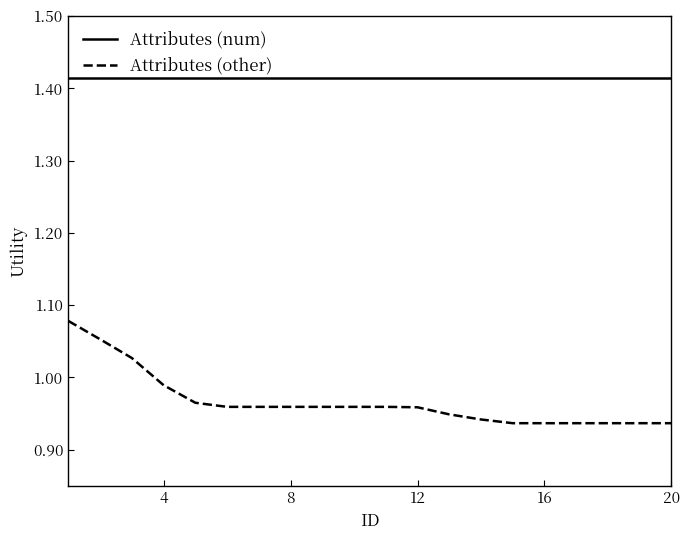

True or false: Attributes (other) and Attributes (num) intersect in this chart.

False